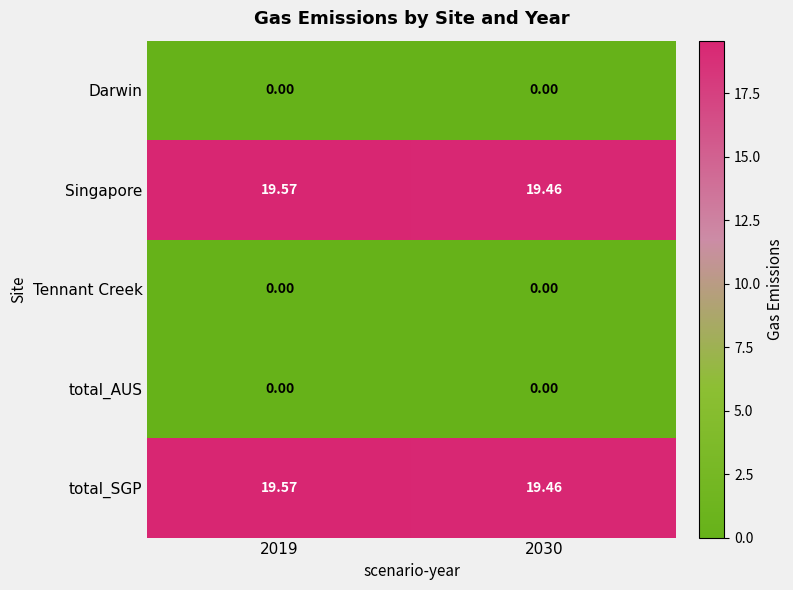

Is the value of total_SGP at 2019 greater than the value of Tennant Creek at 2019?

Yes